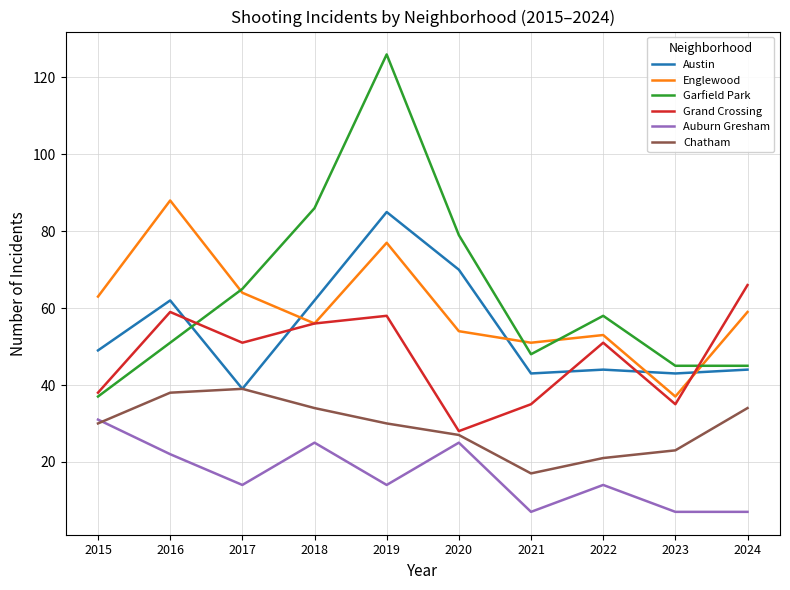

What is the difference between the second highest and second lowest values in the Garfield Park series?

41